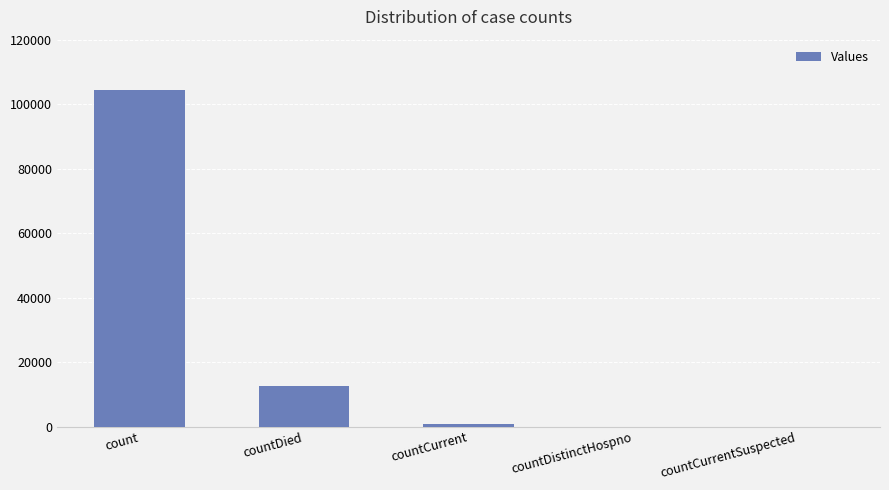

Reading right to left, what are all the values shown in this chart?

countCurrentSuspected=0	countDistinctHospno=0	countCurrent=814	countDied=12573	count=104335